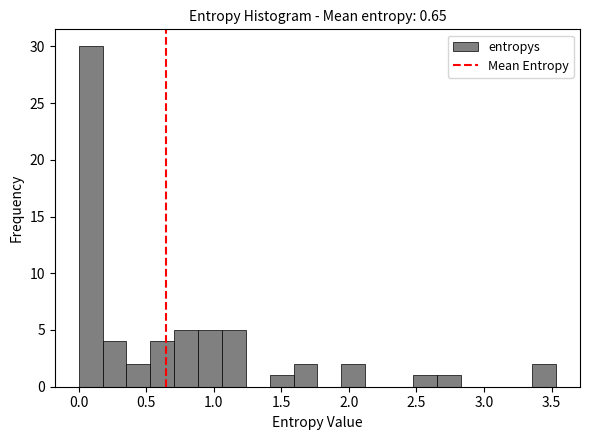

Around what value on the x-axis is the tallest bar? Give the approximate position of its centre, as read against the axis.

0.10